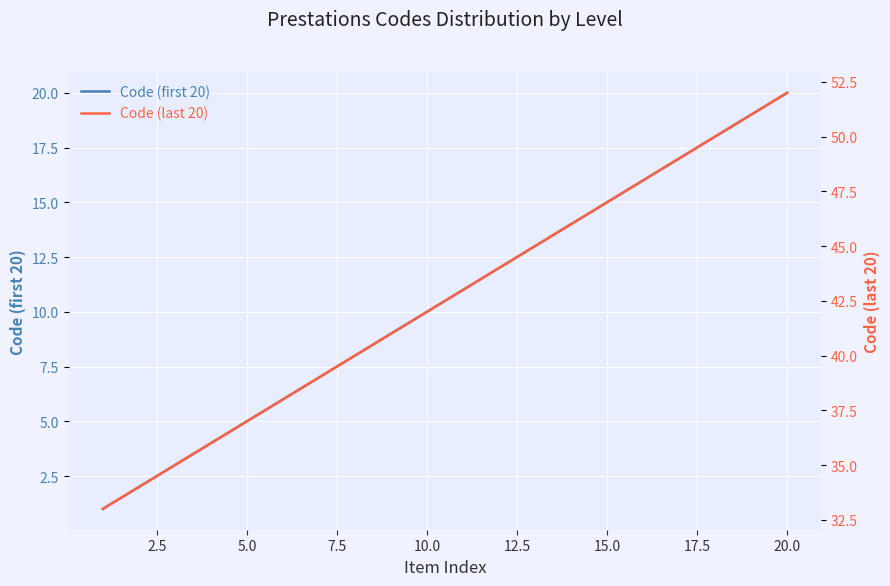

Reading left to right, what are all the values shown in this chart?

Code (first 20): 1	2	3	4	5	6	7	8	9	10	11	12	13	14	15	16	17	18	19	20
Code (last 20): 33	34	35	36	37	38	39	40	41	42	43	44	45	46	47	48	49	50	51	52